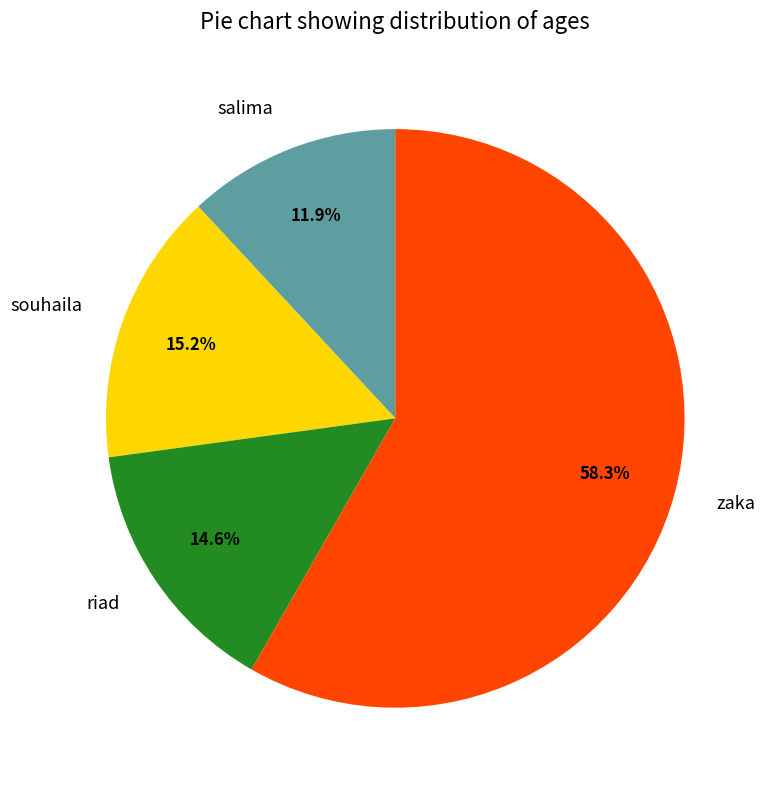

What is the majority slice?

zaka